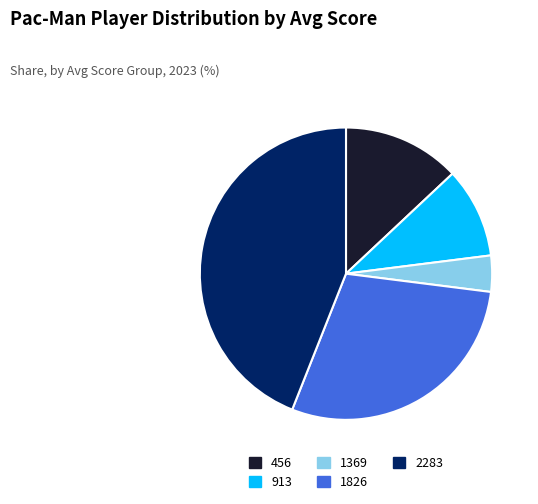

Between 913 and 456, which is larger?

456